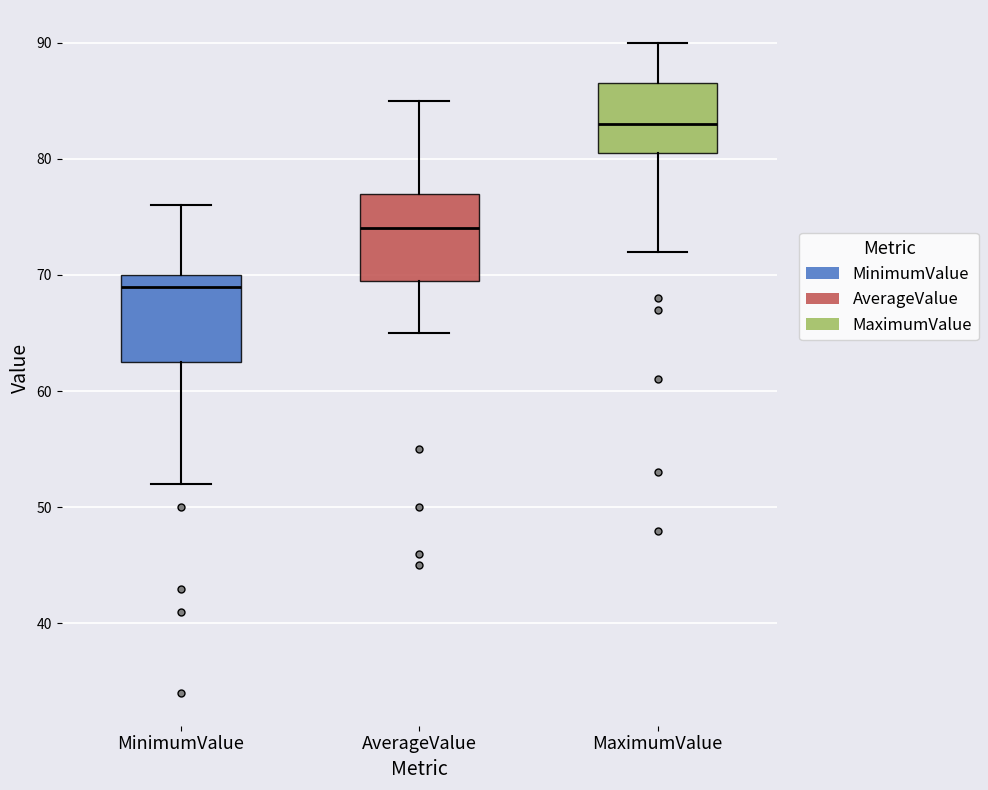

Reading left to right, transcribe this box plot: for each box, give where its median line is, the range the box spans, and where its two whiskers end, as read against the y-axis. The values are not printed on the chart, so give them approximately, as read against the axis.

MinimumValue: median 69, box 63 to 70, whiskers 52 to 76
AverageValue: median 74, box 70 to 77, whiskers 65 to 85
MaximumValue: median 83, box 81 to 87, whiskers 72 to 90